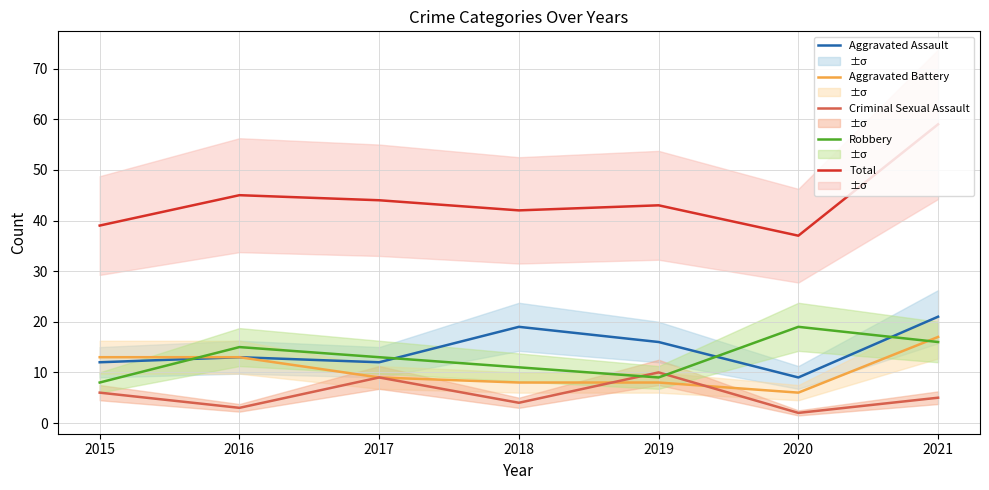

What is the lowest value of the Total series?

37